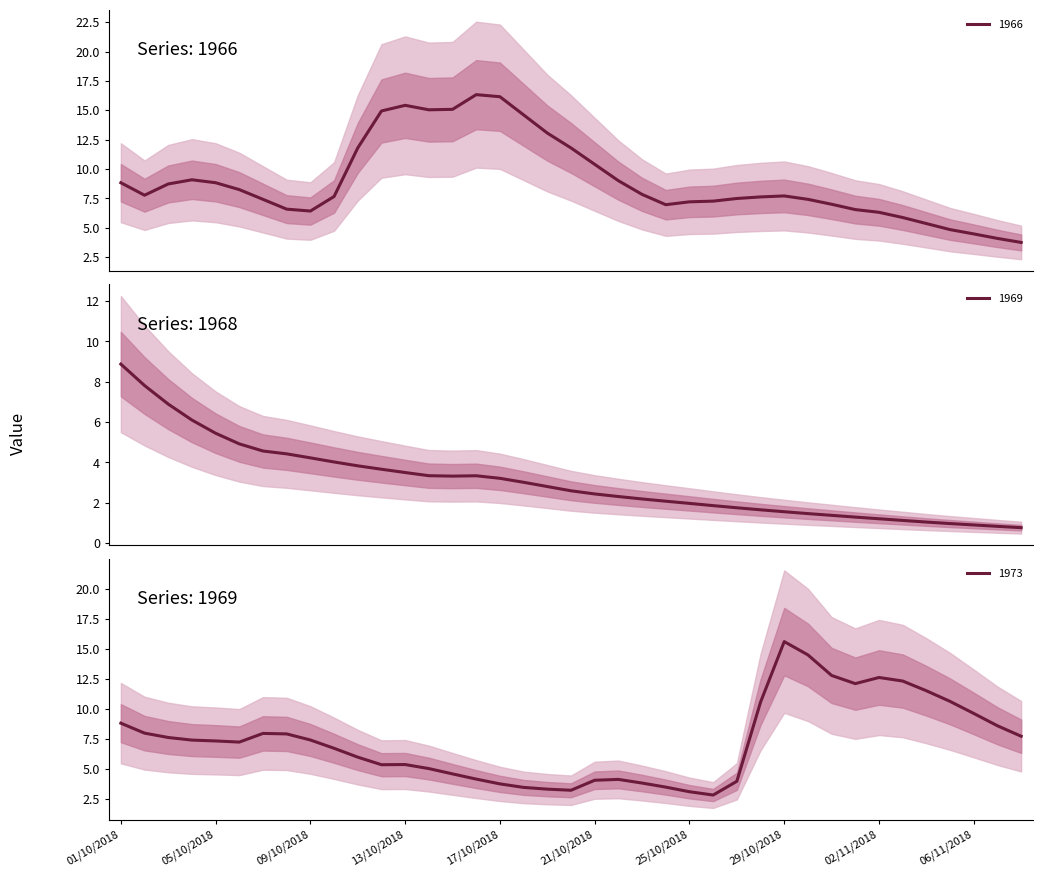

Reading right to left, transcribe all the data shown in this chart.

1966: 3.8	4.1	4.5	4.9	5.4	5.9	6.3	6.6	7.0	7.4	7.7	7.6	7.5	7.3	7.2	7.0	7.8	9.0	10.4	11.8	13.1	14.6	16.2	16.3	15.1	15.0	15.4	14.9	11.8	7.7	6.4	6.6	7.4	8.3	8.8	9.1	8.7	7.8	8.8
1969: 0.8	0.8	0.9	1.0	1.0	1.1	1.2	1.3	1.4	1.5	1.6	1.7	1.8	1.9	2.0	2.1	2.2	2.3	2.4	2.6	2.8	3.0	3.2	3.3	3.3	3.3	3.5	3.7	3.8	4.0	4.2	4.4	4.6	4.9	5.4	6.1	6.9	7.8	8.9
1973: 7.7	8.6	9.6	10.6	11.5	12.3	12.6	12.1	12.8	14.5	15.6	10.5	4.0	2.8	3.1	3.5	3.8	4.1	4.1	3.2	3.3	3.5	3.8	4.1	4.6	5.0	5.4	5.3	6.0	6.7	7.4	7.9	7.9	7.2	7.3	7.4	7.6	8.0	8.8